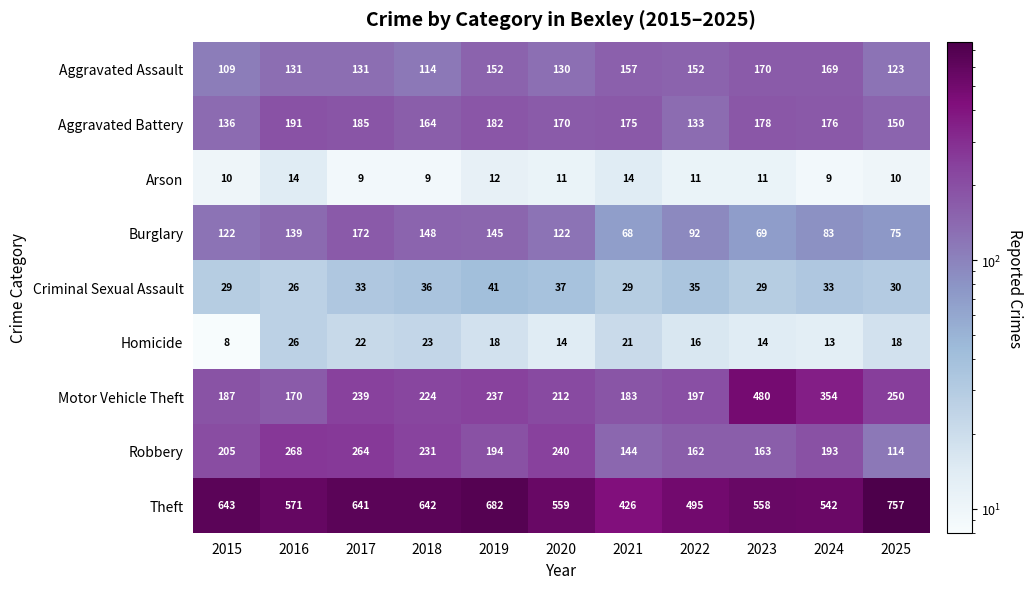

Rank the series by their maximum value, from lowest to highest.

Arson, Homicide, Criminal Sexual Assault, Aggravated Assault, Burglary, Aggravated Battery, Robbery, Motor Vehicle Theft, Theft